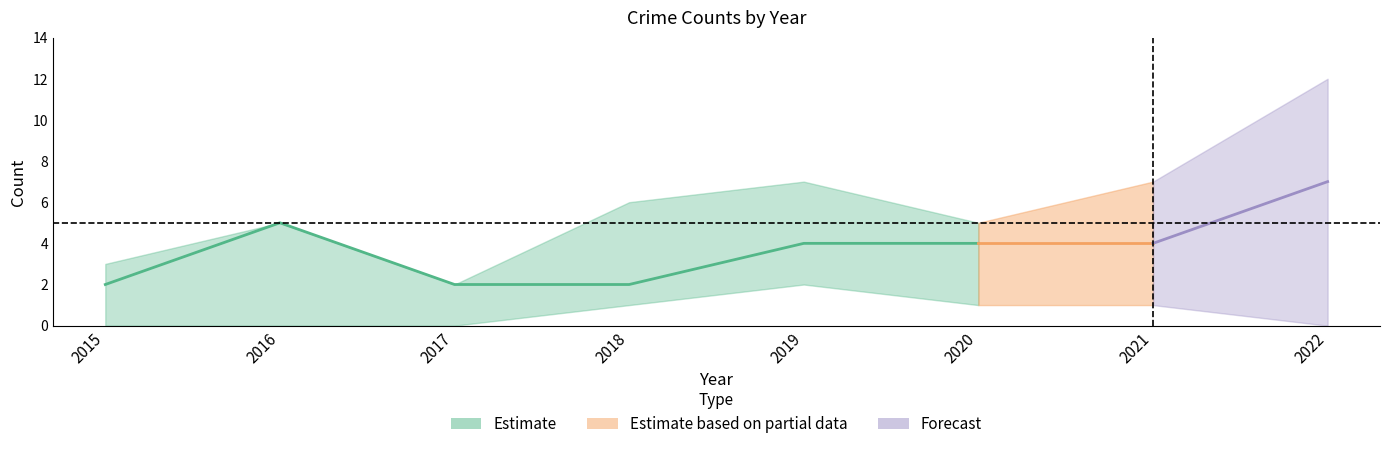

What is the greatest value displayed?

12